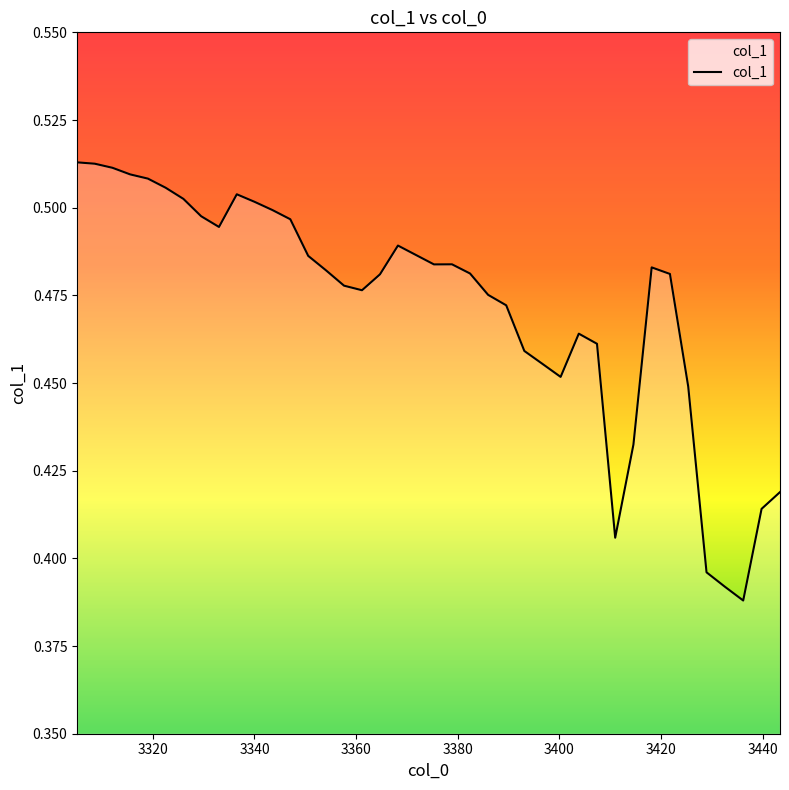

Is this an area chart (filled region under the line)?

Yes